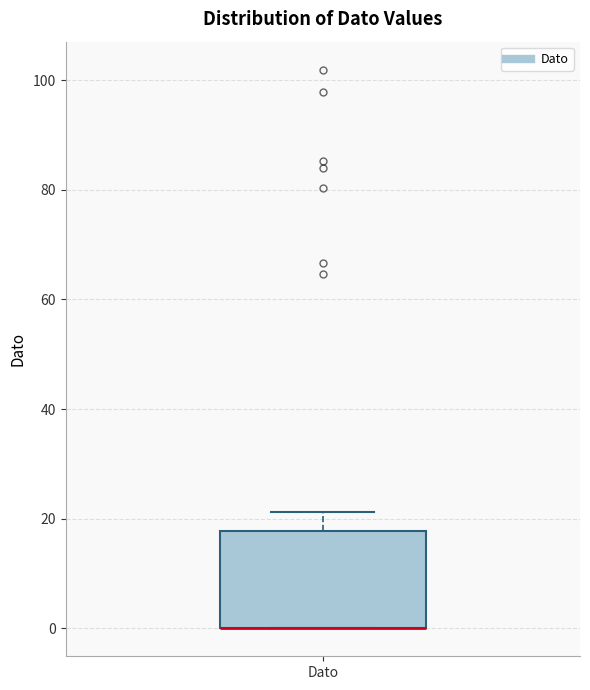

Where does the upper whisker of the box for Dato end on the y-axis? The values are not printed on the chart, so give them approximately, as read against the axis.

22